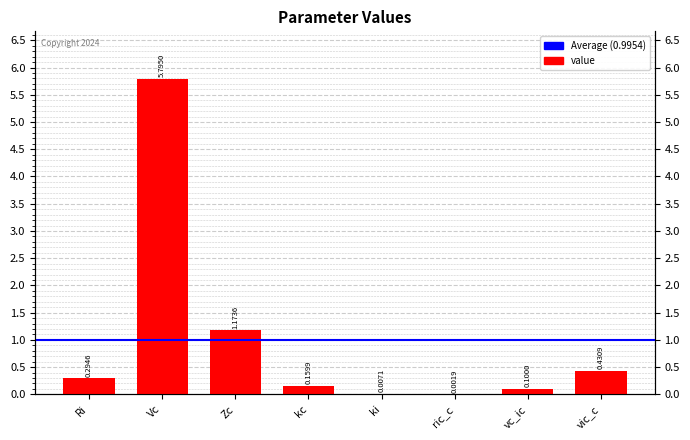

What is the label of the 6th bar from the left?

ric_c